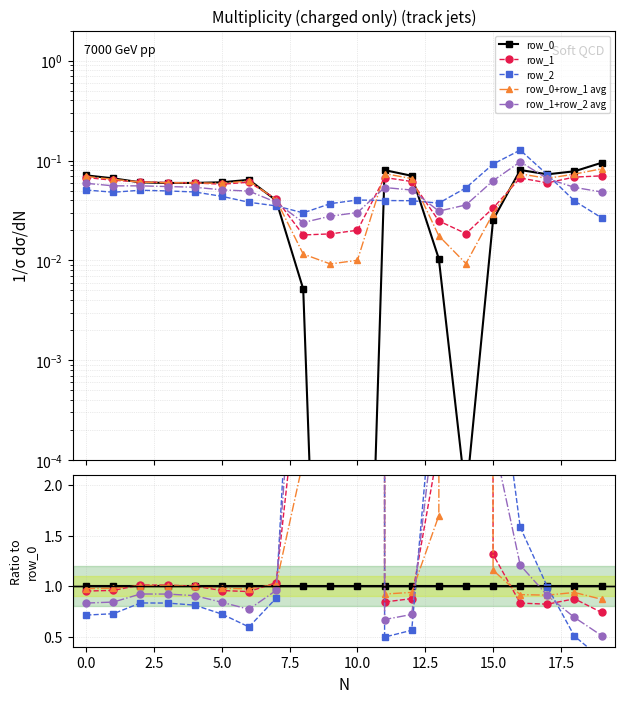

What is the difference between the highest and lowest values at 2.5?

0.2